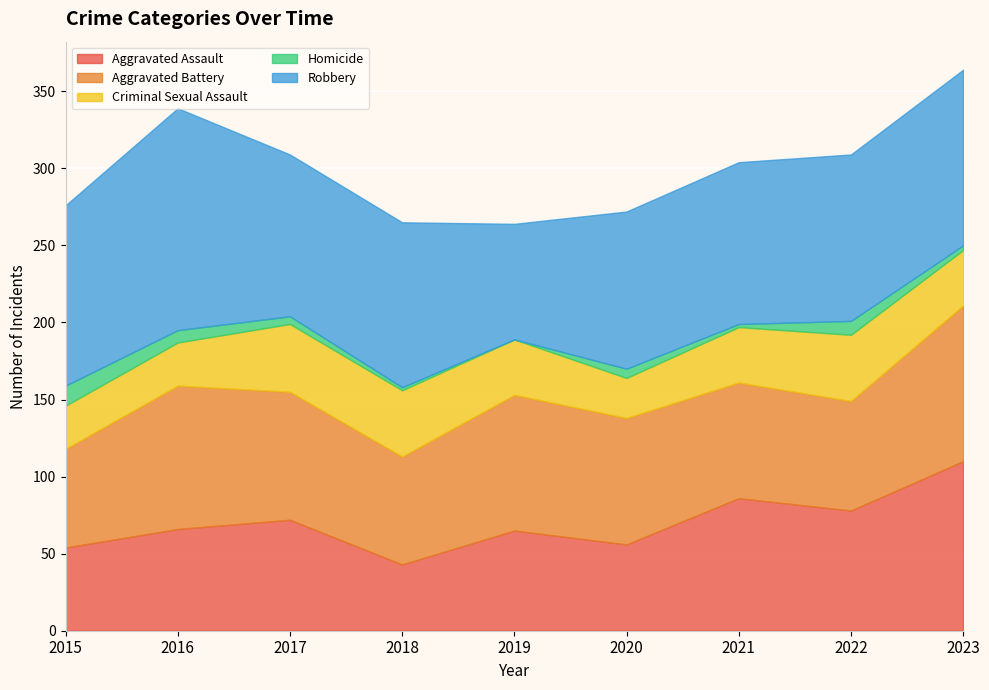

Which series has the widest spread of values?

Robbery